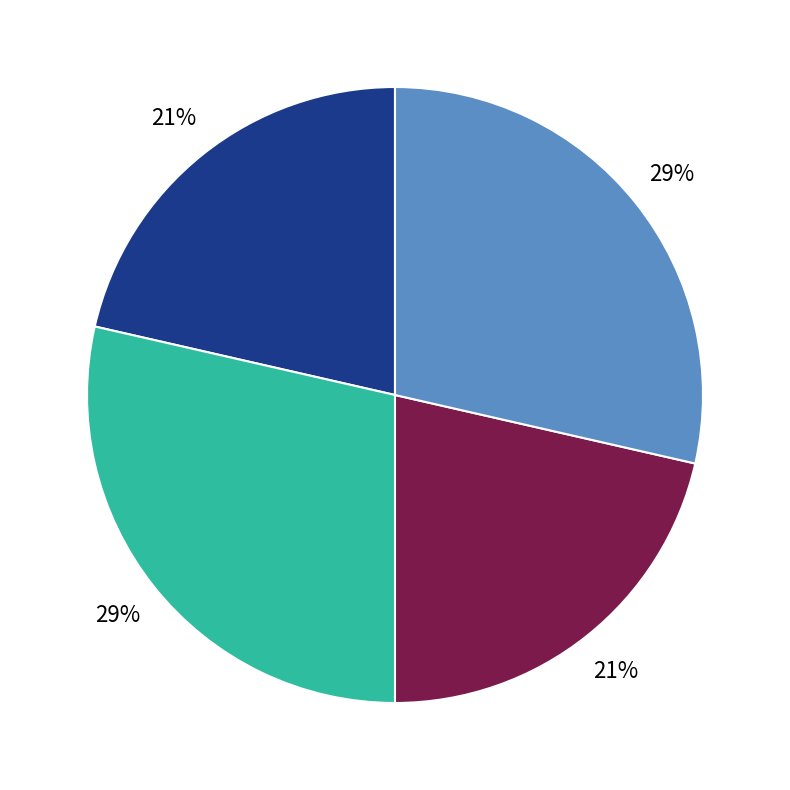

Does any single category account for the majority?

No